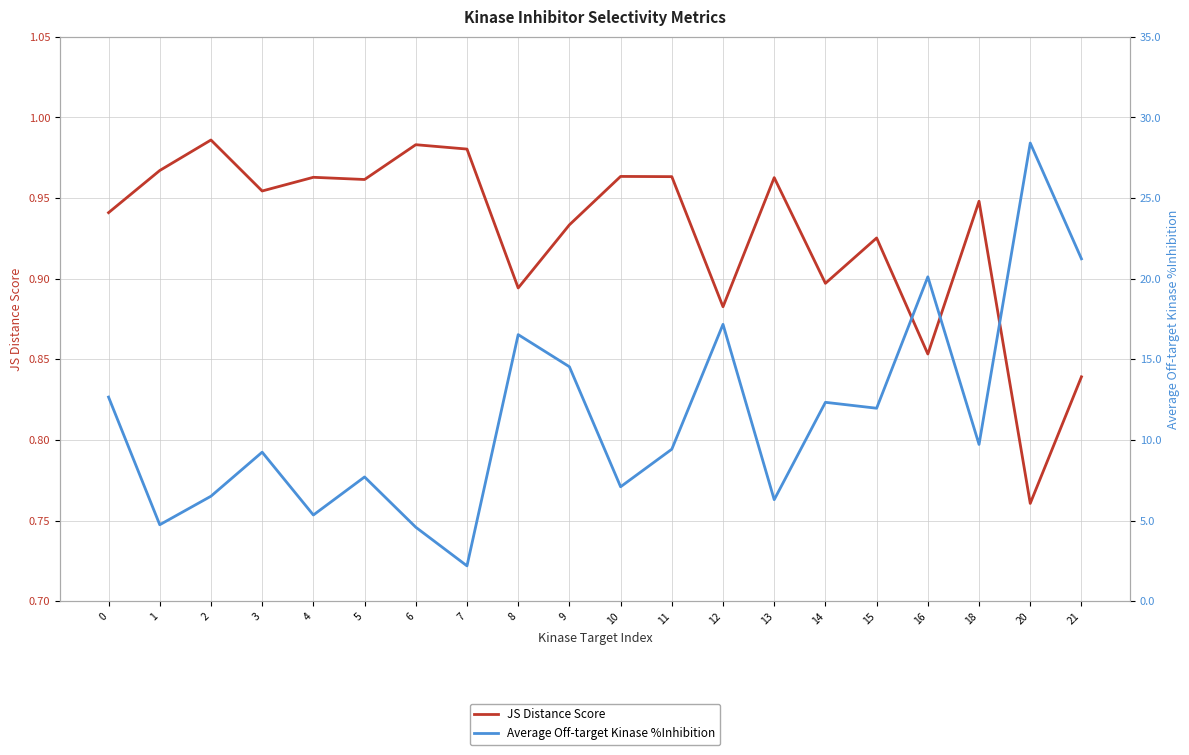

What is the maximum value shown in the chart?

28.4